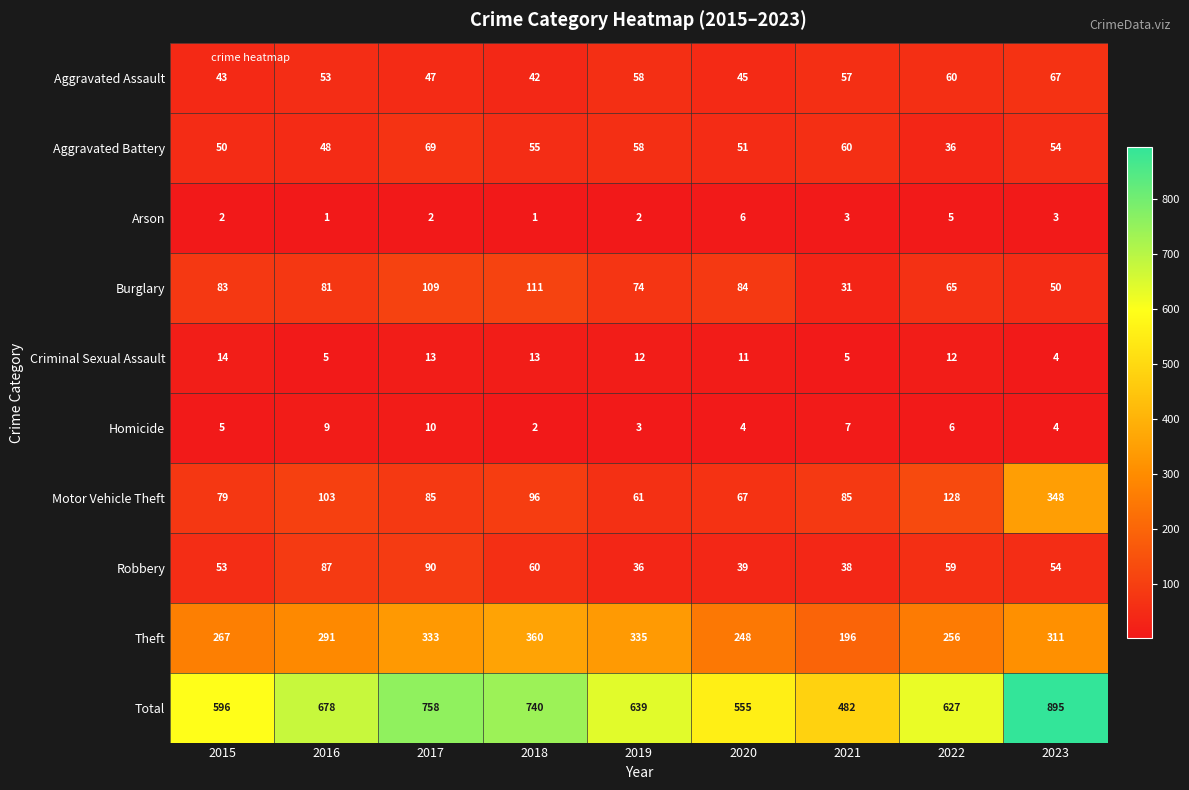

What is the sum of the Criminal Sexual Assault values at 2016 and 2022?

17